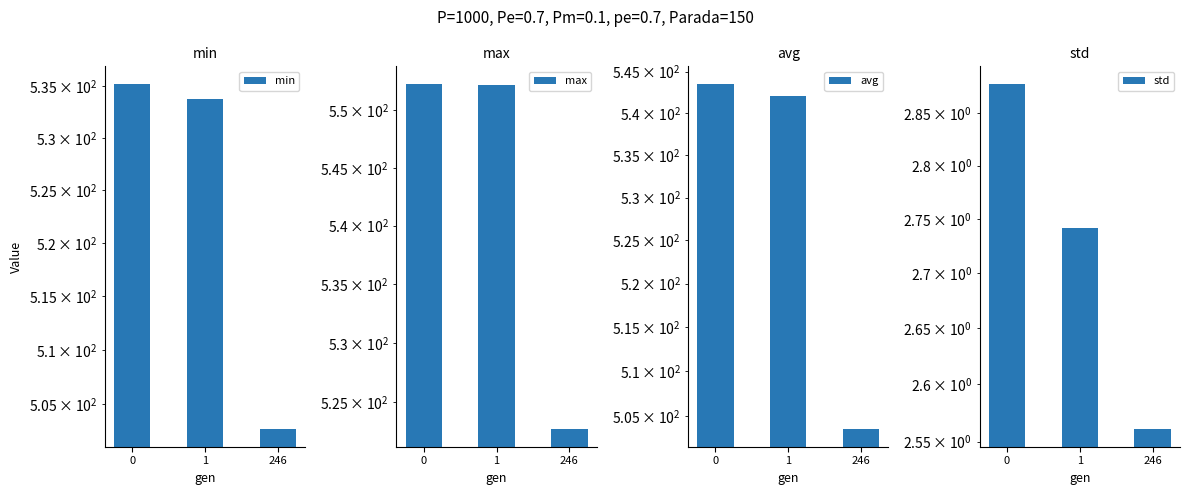

Which label corresponds to the smallest value in the chart?

246